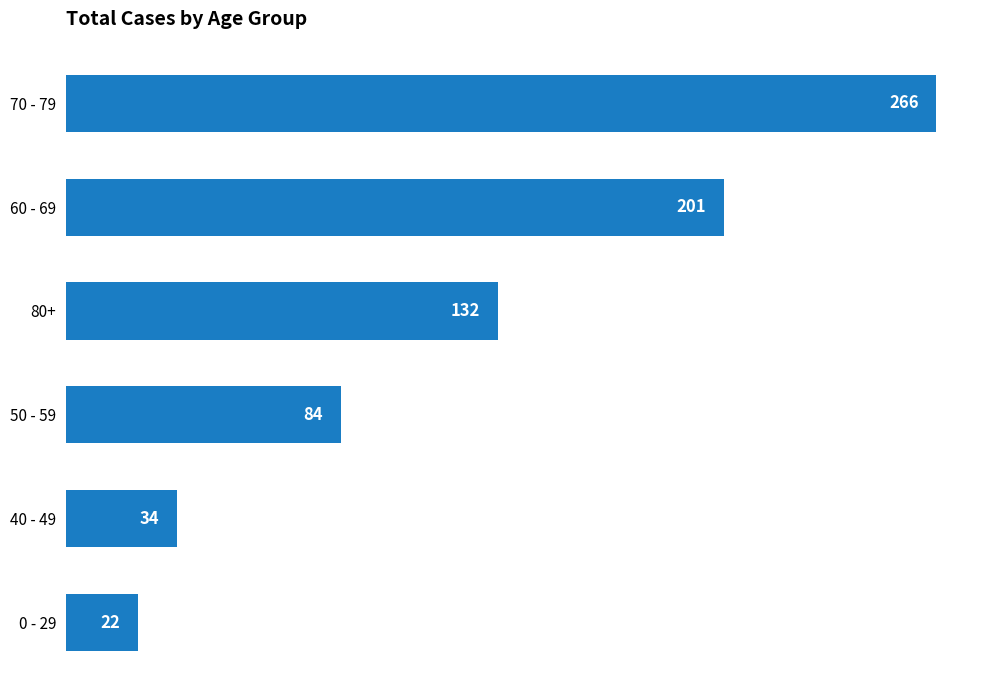

How many values are below 132?

3